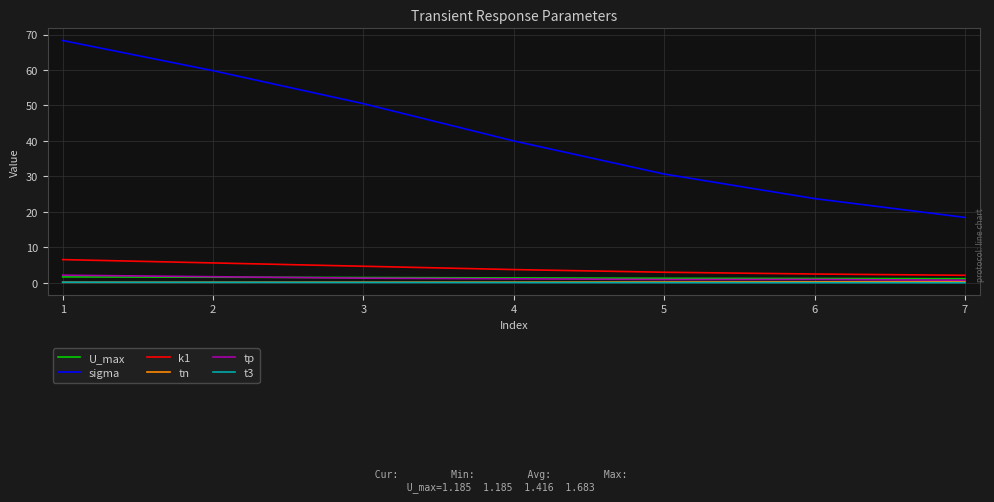

Which series changed the most between 1 and 5?

sigma